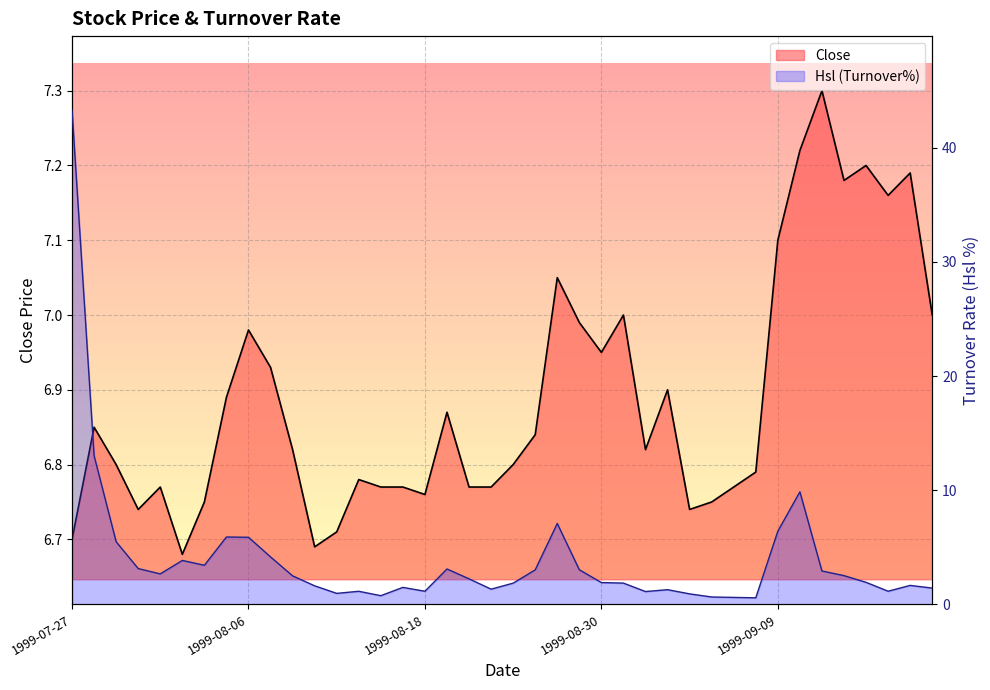

List the labels in order of Hsl value, smallest first.

1999-09-08, 1999-09-07, 1999-09-06, 1999-08-16, 1999-09-03, 1999-08-12, 1999-09-01, 1999-08-13, 1999-08-18, 1999-09-16, 1999-09-02, 1999-08-23, 1999-09-20, 1999-08-17, 1999-08-11, 1999-09-17, 1999-08-24, 1999-08-31, 1999-08-30, 1999-09-15, 1999-08-20, 1999-08-10, 1999-09-14, 1999-08-02, 1999-09-13, 1999-08-25, 1999-08-27, 1999-08-19, 1999-07-30, 1999-08-04, 1999-08-03, 1999-08-09, 1999-07-29, 1999-08-06, 1999-08-05, 1999-09-09, 1999-08-26, 1999-09-10, 1999-07-28, 1999-07-27